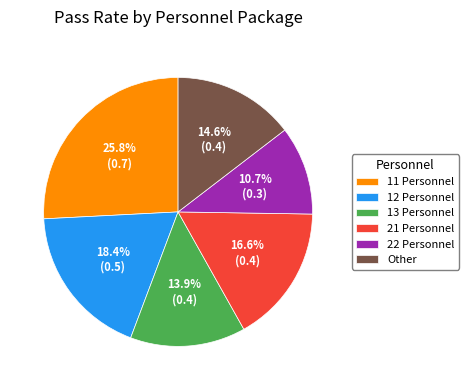

Which category has the smallest portion of the pie?

22 Personnel